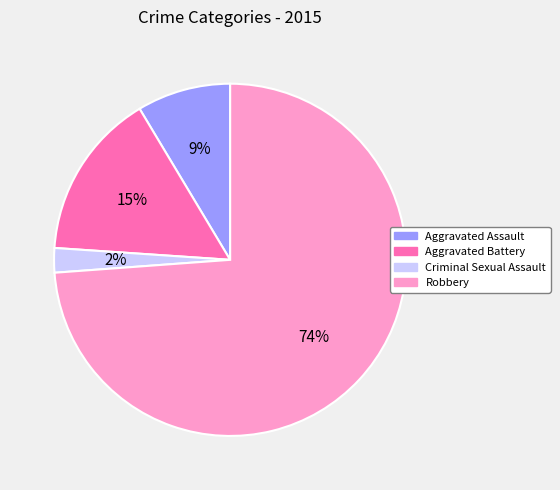

Which has a higher value, Aggravated Assault or Criminal Sexual Assault?

Aggravated Assault